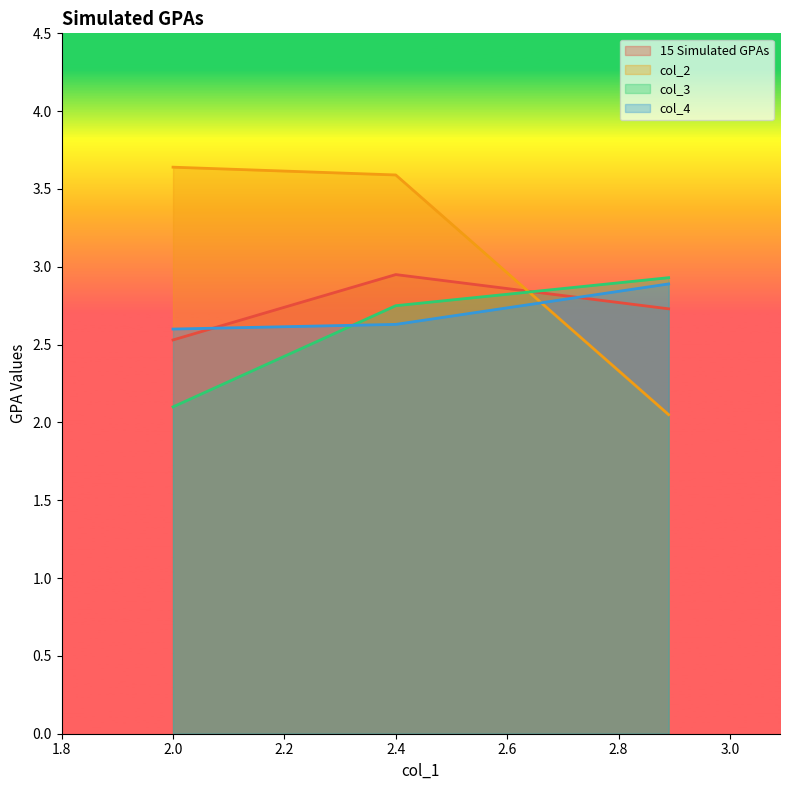

Reading right to left, extract all data points from this chart.

15 Simulated GPAs: 2.7	3.0	2.5
col_2: 2.0	3.6	3.6
col_3: 2.9	2.8	2.1
col_4: 2.9	2.6	2.6